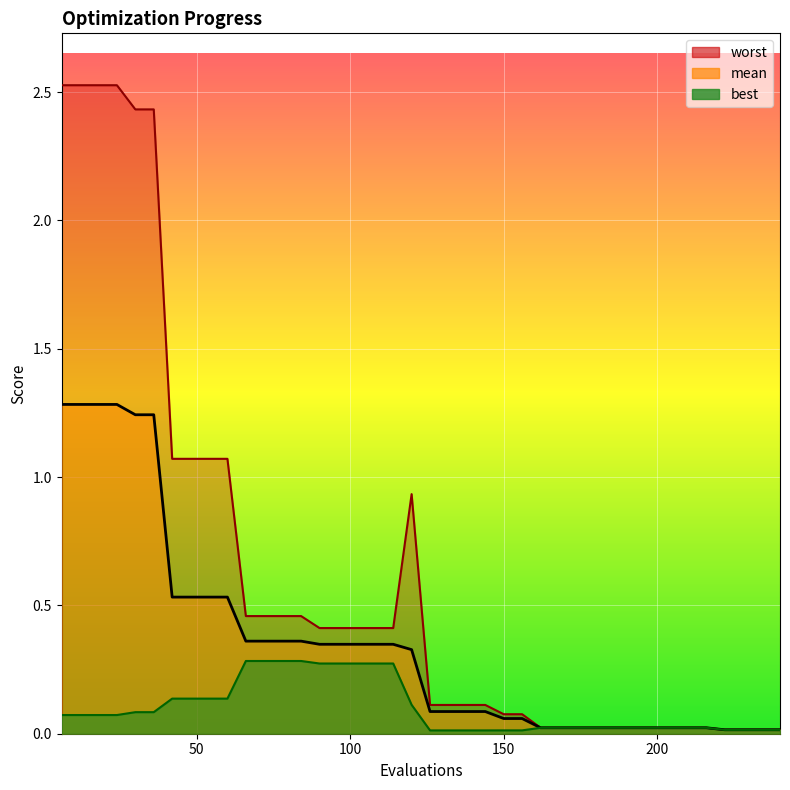

Is it true that worst equals 0.5 at 6?

False